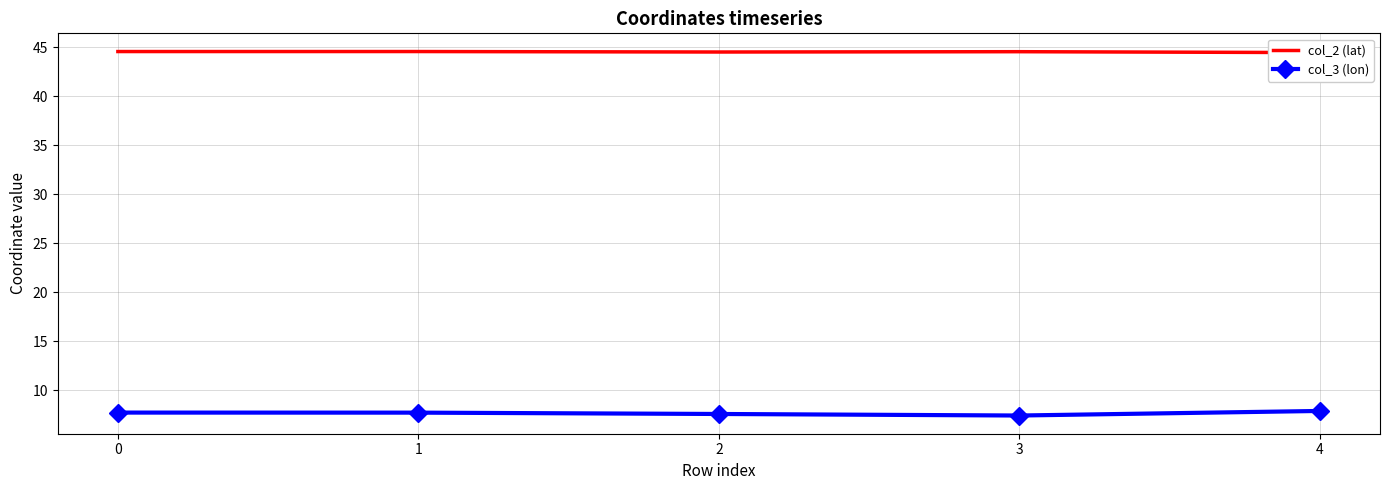

How many data points does each series have?

5